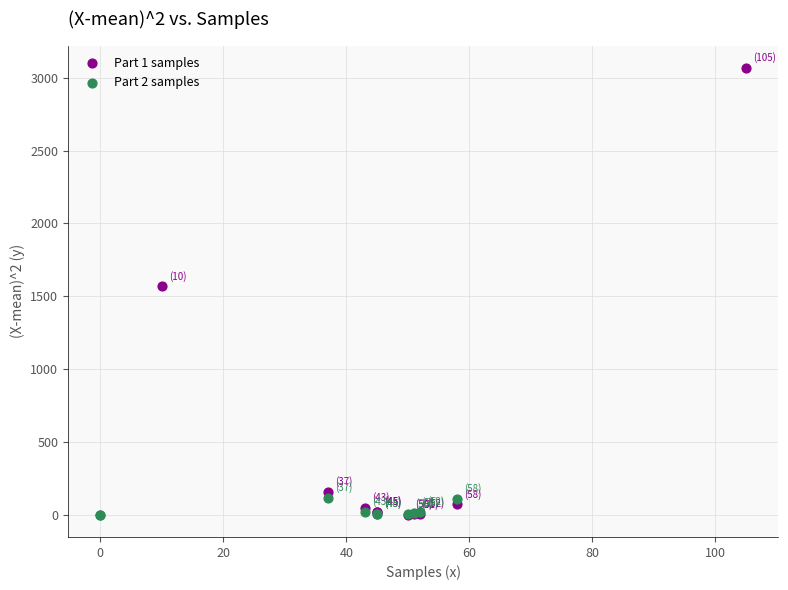

Which series has the widest spread of Y values?

Part 1 samples